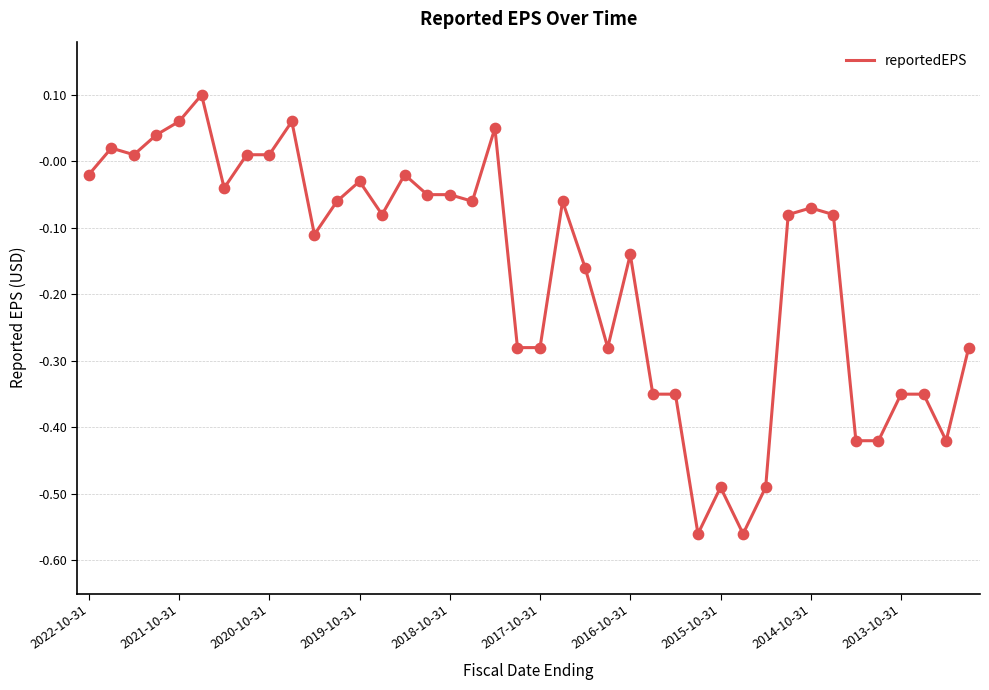

What is the difference between the maximum and minimum values?

0.7